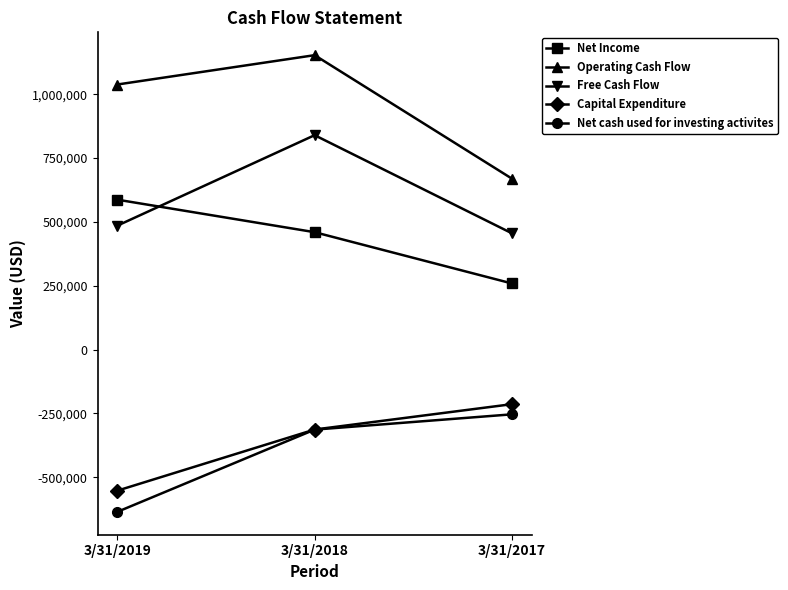

What is the difference between the Operating Cash Flow values at 3/31/2018 and 3/31/2017?

483784